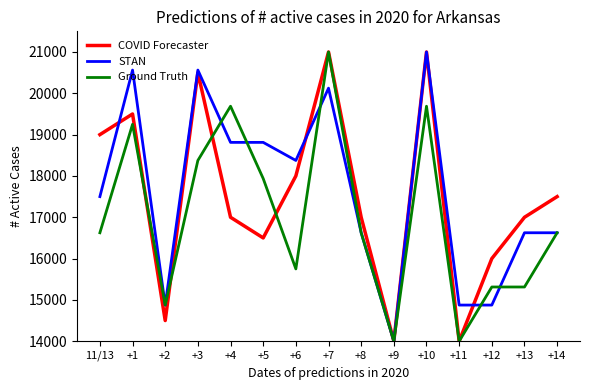

Between +13 and +14, which series saw the biggest shift?

Ground Truth